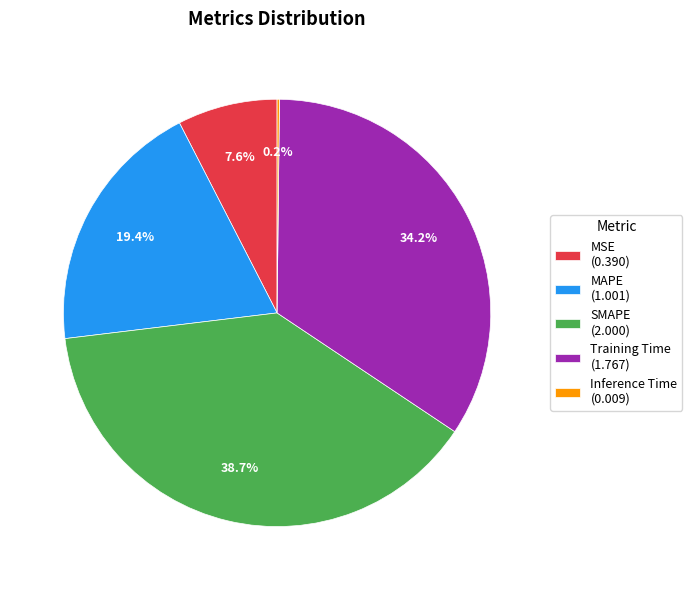

Is there any slice that represents more than half of the pie?

No